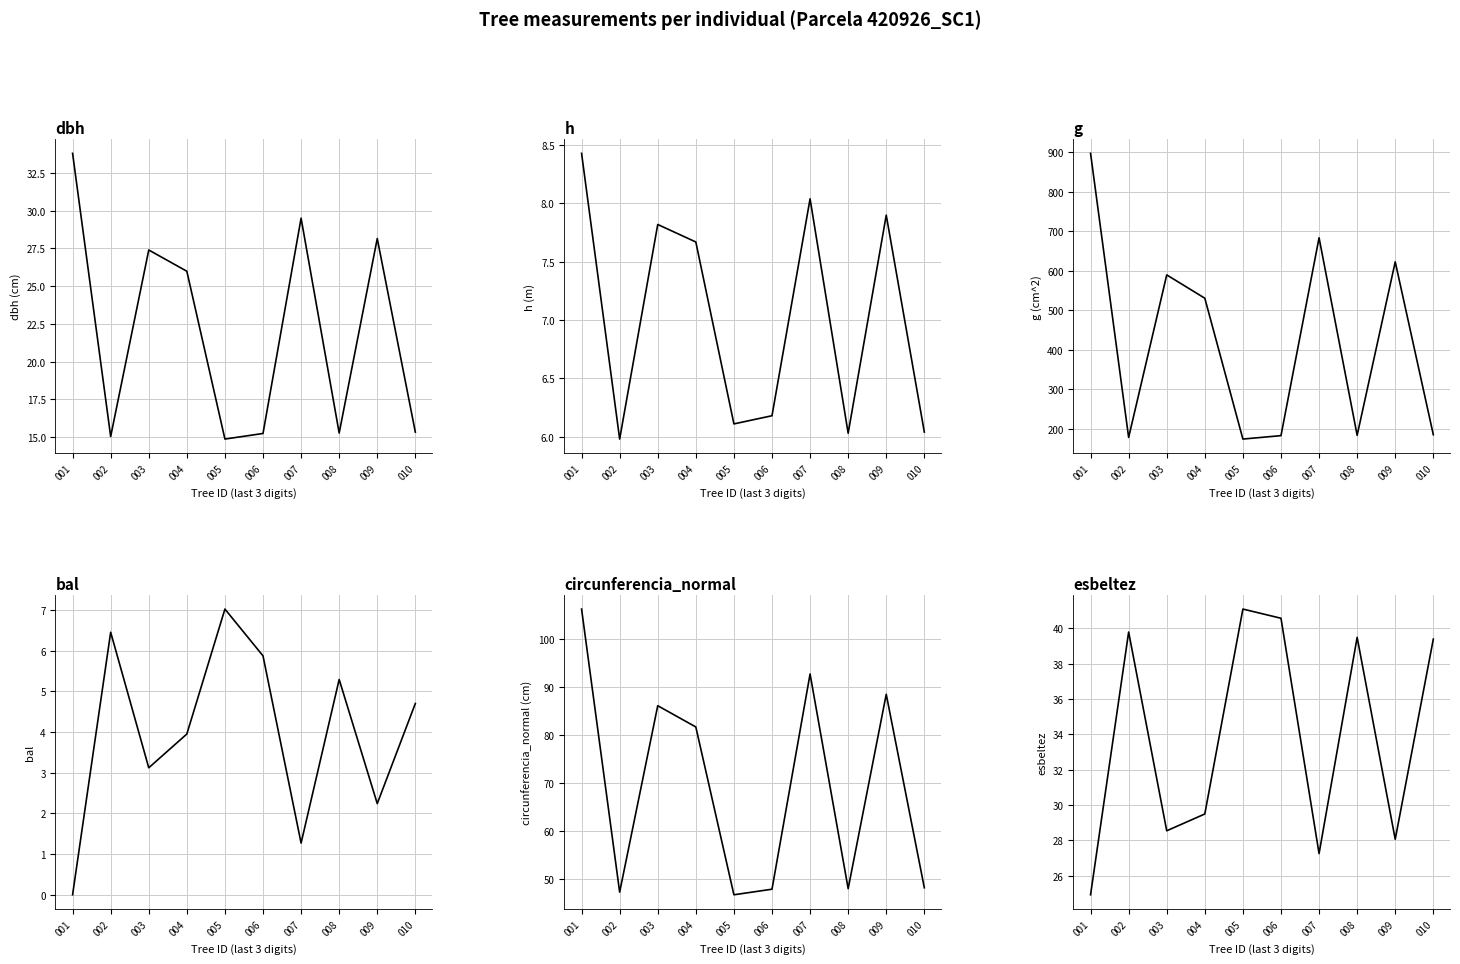

Reading right to left, transcribe all the data shown in this chart.

dbh: 010=15.3	009=28.2	008=15.3	007=29.5	006=15.2	005=14.9	004=26.0	003=27.4	002=15.0	001=33.8
h: 010=6.0	009=7.9	008=6.0	007=8.0	006=6.2	005=6.1	004=7.7	003=7.8	002=6.0	001=8.4
g: 010=184.4	009=622.8	008=183.0	007=683.7	006=182.1	005=173.4	004=530.5	003=589.6	002=177.5	001=897.8
bal: 010=4.7	009=2.2	008=5.3	007=1.3	006=5.9	005=7.0	004=4.0	003=3.1	002=6.5	001=0.0
circunferencia_normal: 010=48.1	009=88.5	008=48.0	007=92.7	006=47.8	005=46.7	004=81.7	003=86.1	002=47.2	001=106.2
esbeltez: 010=39.4	009=28.1	008=39.5	007=27.3	006=40.6	005=41.1	004=29.5	003=28.6	002=39.8	001=24.9